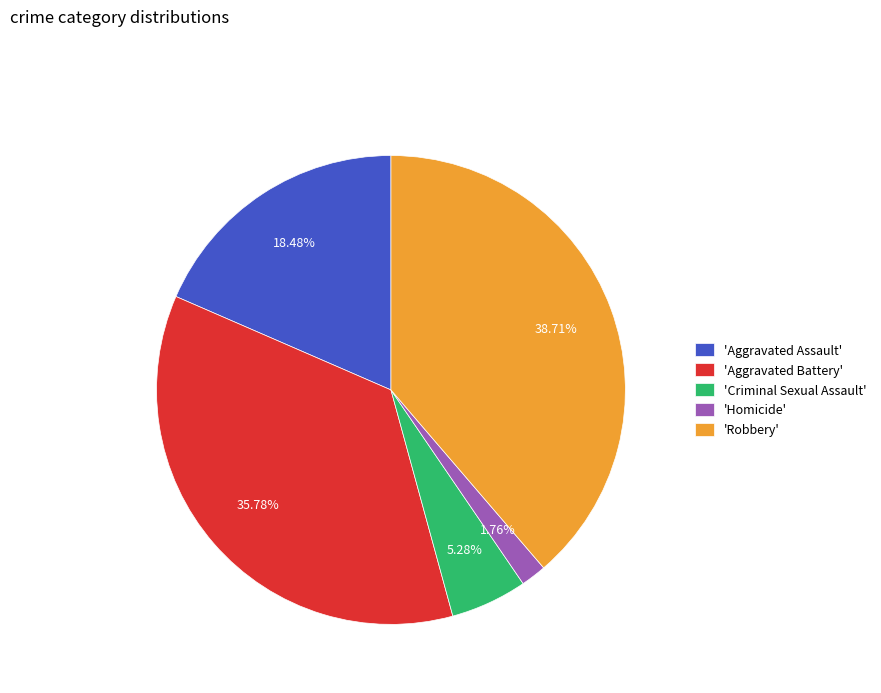

Rank the categories by value from highest to lowest.

'Robbery', 'Aggravated Battery', 'Aggravated Assault', 'Criminal Sexual Assault', 'Homicide'